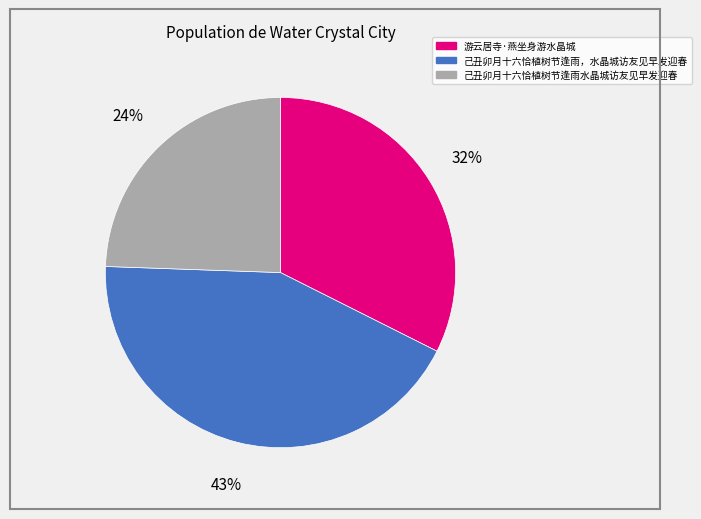

Count the number of slices in the pie.

3